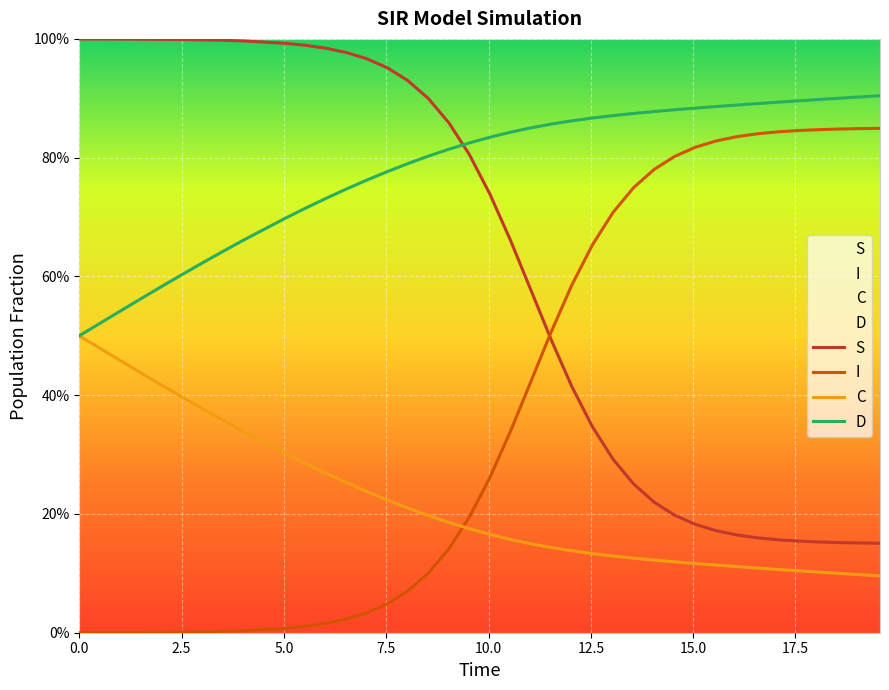

Does the chart display data point markers on the line(s)?

No